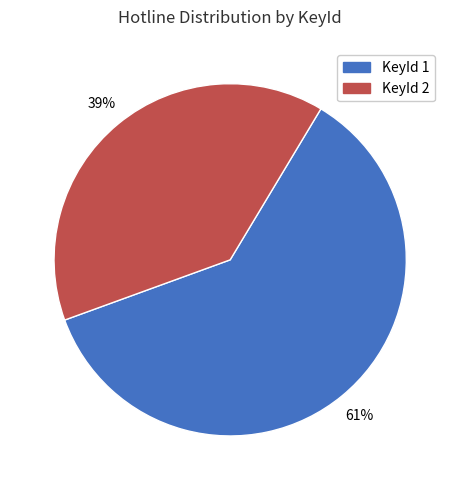

Is there any slice that represents more than half of the pie?

Yes